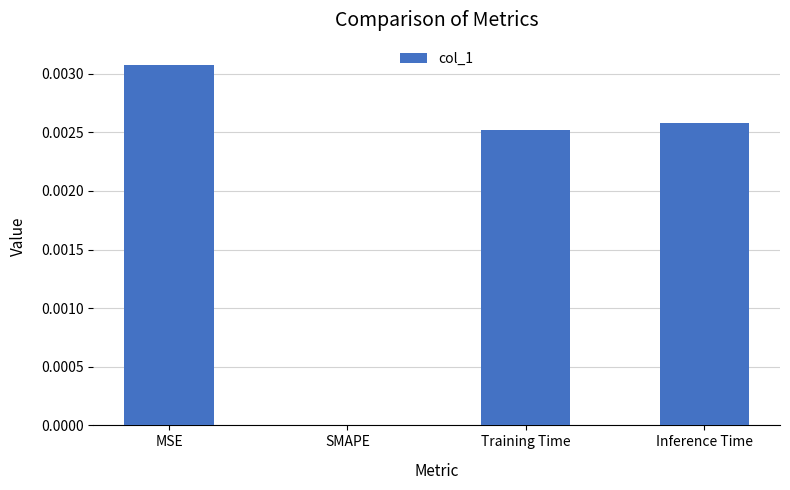

At which category does the chart reach its peak across all series?

MSE